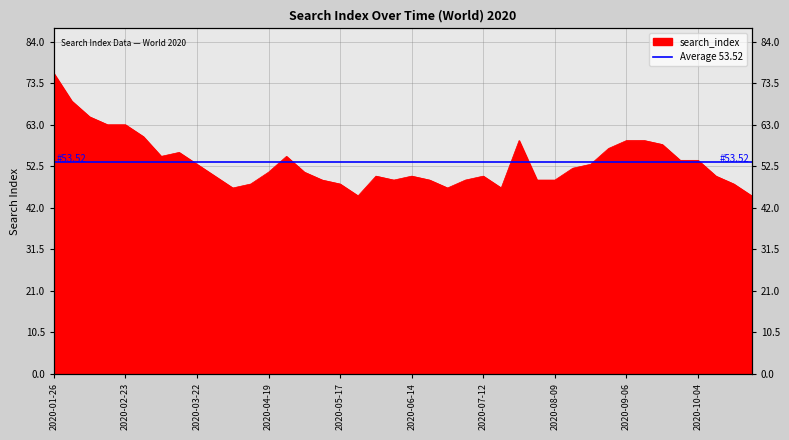

Reading left to right, transcribe all the data shown in this chart.

2020-01-26=76	2020-02-02=69	2020-02-09=65	2020-02-16=63	2020-02-23=63	2020-03-01=60	2020-03-08=55	2020-03-15=56	2020-03-22=53	2020-03-29=50	2020-04-05=47	2020-04-12=48	2020-04-19=51	2020-04-26=55	2020-05-03=51	2020-05-10=49	2020-05-17=48	2020-05-24=45	2020-05-31=50	2020-06-07=49	2020-06-14=50	2020-06-21=49	2020-06-28=47	2020-07-05=49	2020-07-12=50	2020-07-19=47	2020-07-26=59	2020-08-02=49	2020-08-09=49	2020-08-16=52	2020-08-23=53	2020-08-30=57	2020-09-06=59	2020-09-13=59	2020-09-20=58	2020-09-27=54	2020-10-04=54	2020-10-11=50	2020-10-18=48	2020-10-25=45